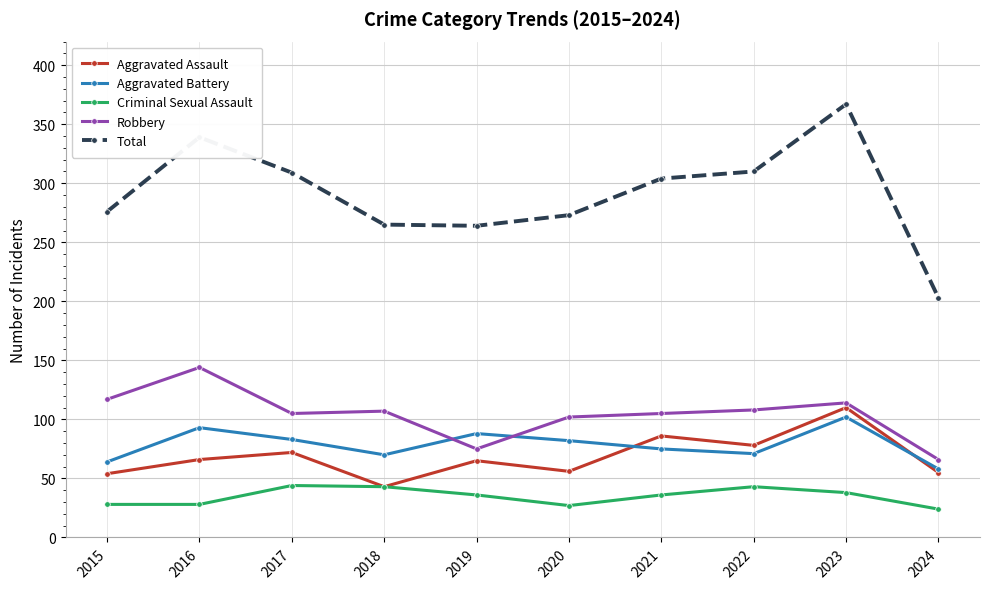

Rank the series by their maximum value, from highest to lowest.

Total, Robbery, Aggravated Assault, Aggravated Battery, Criminal Sexual Assault